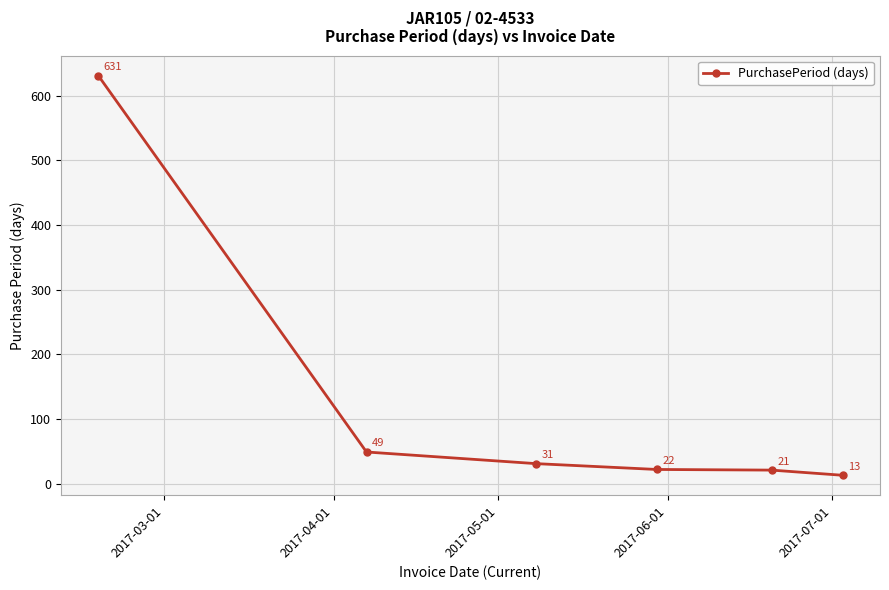

What is the value of the 6th point from the left?

13